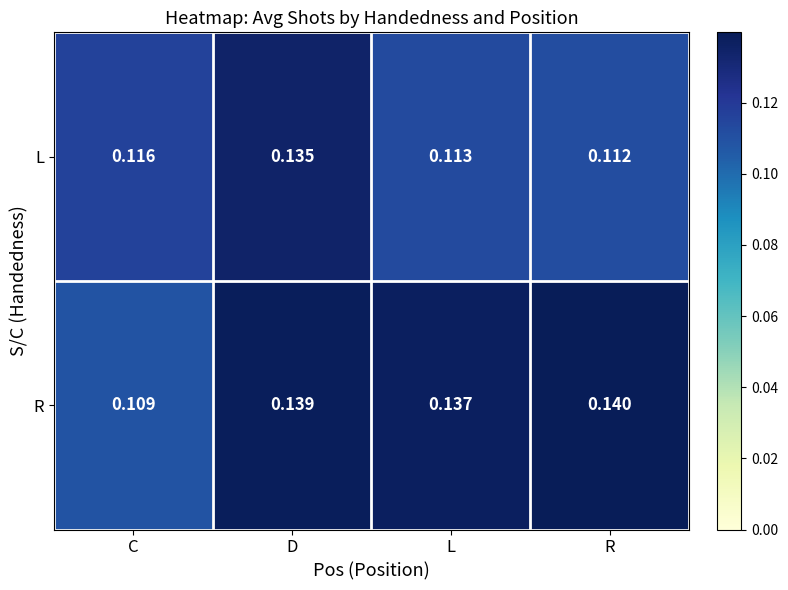

Which series has the largest range (max minus min)?

R